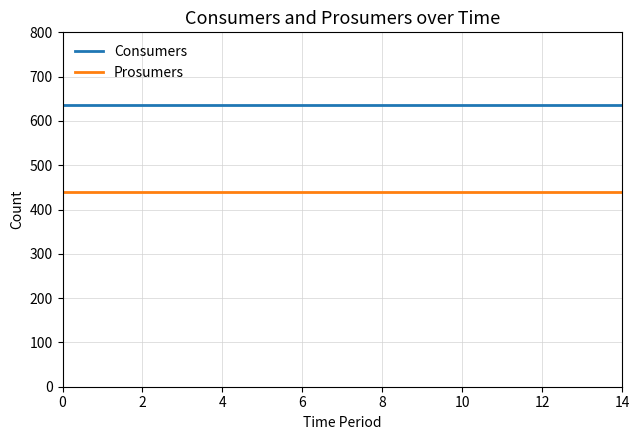

List the series in order of their peak value, lowest first.

Prosumers, Consumers